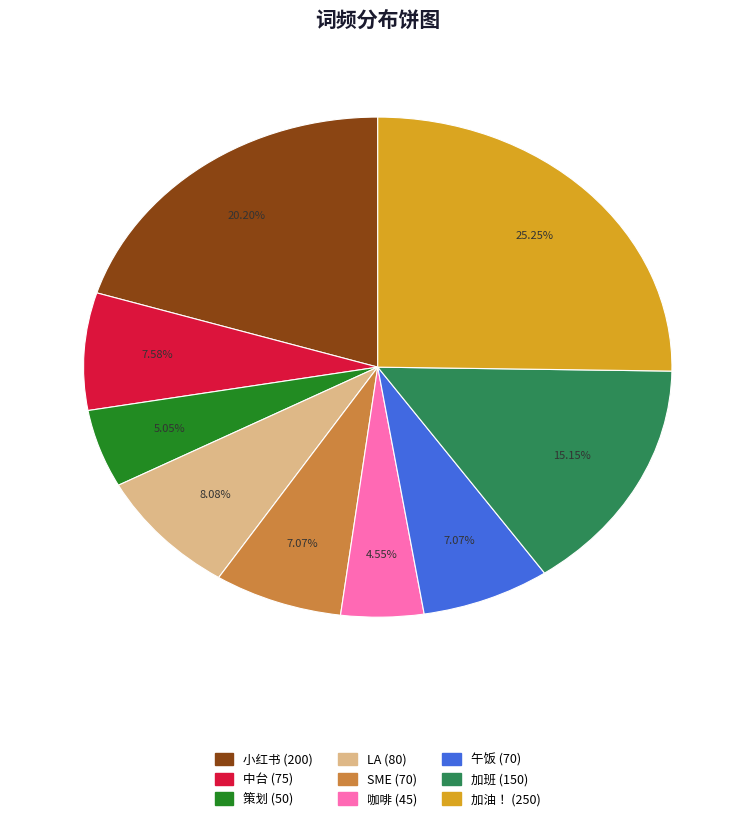

To the nearest percent, what is the difference between the 咖啡 and LA slice percentages?

4%